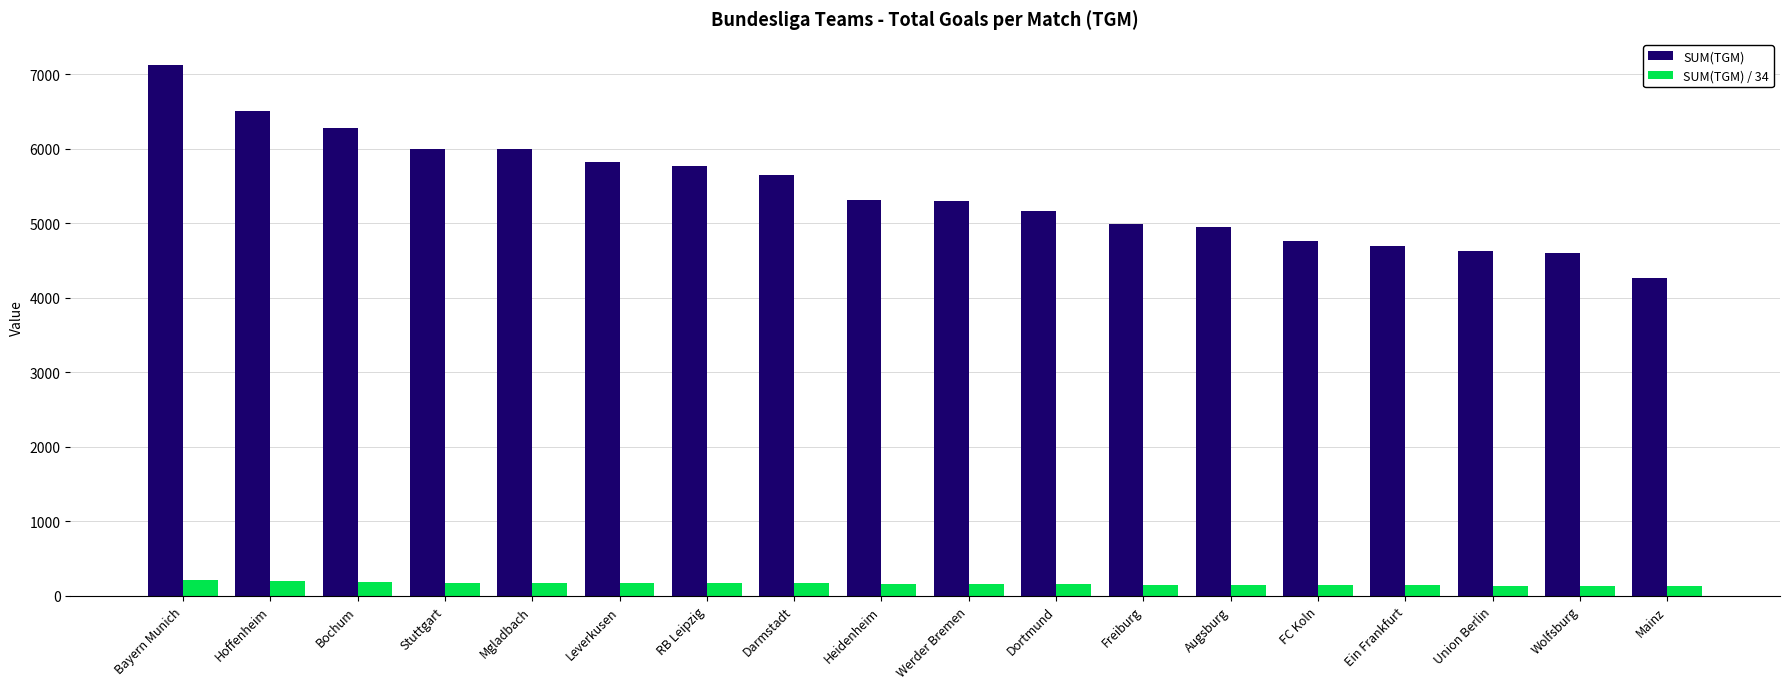

How many data points in SUM(TGM) / 34 are above 156?

9